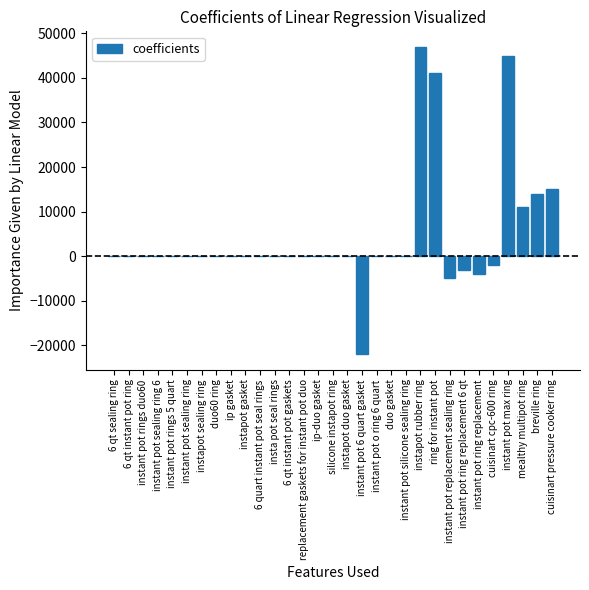

Which category has the highest value across all series?

instapot rubber ring